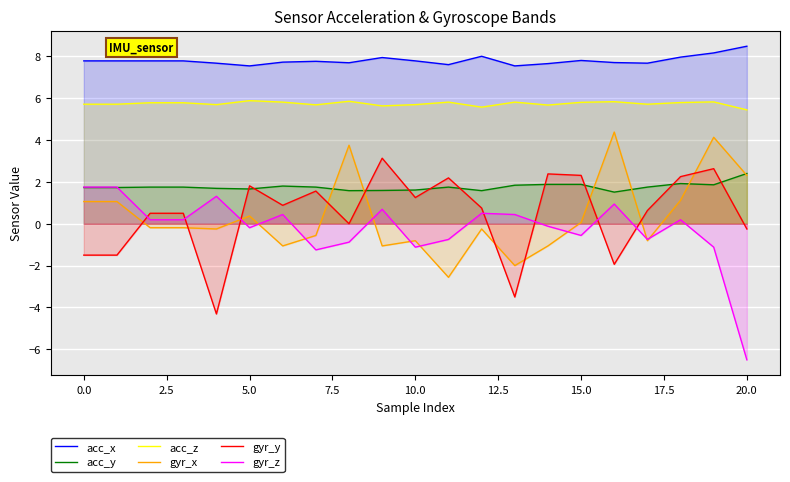

Which label corresponds to the smallest value in the chart?

20.0